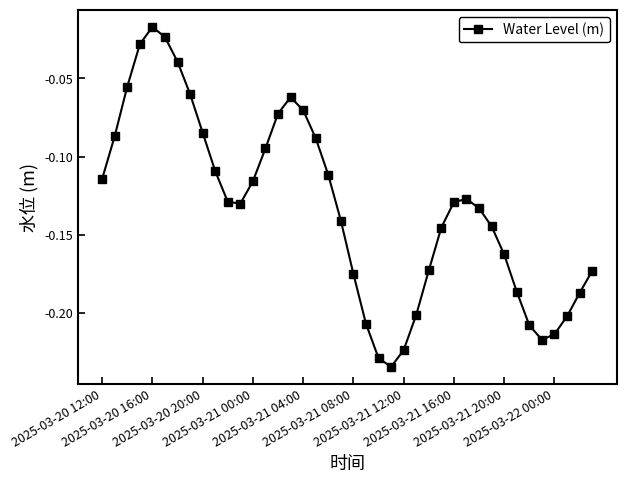

How many points are higher than both their immediate neighbors (excluding endpoints)?

3